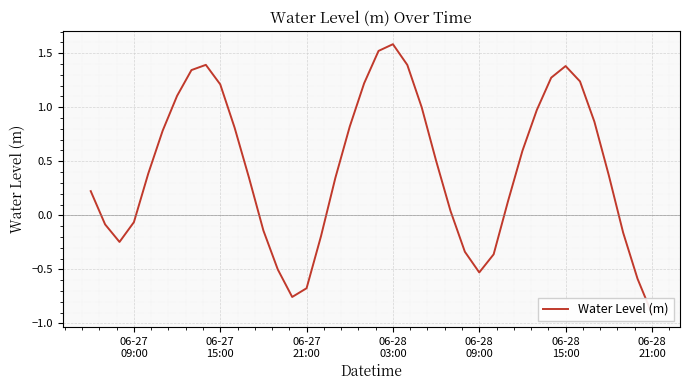

What is the value of the 28th point from the left?

-0.5